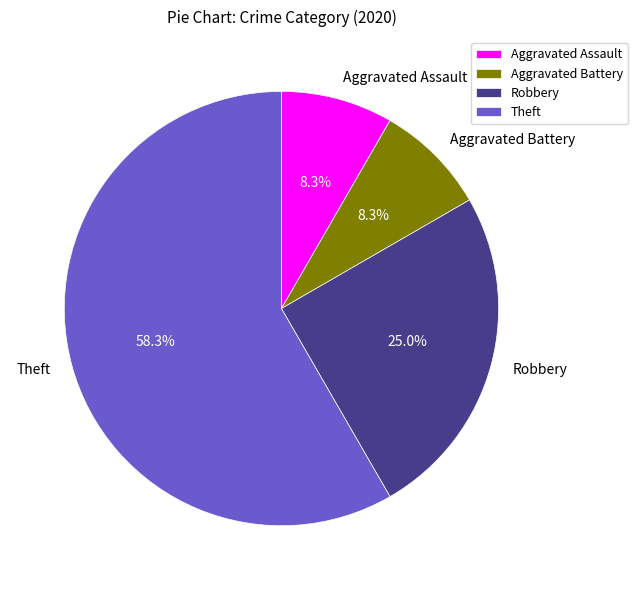

Do Aggravated Battery and Robbery together represent more than half of the pie?

No